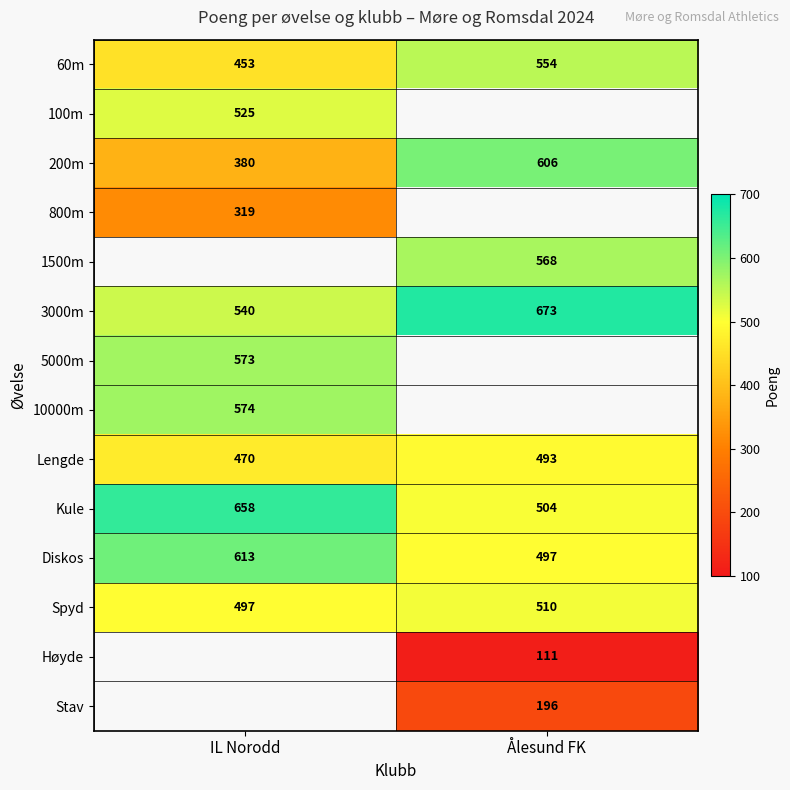

What is the sum of all Lengde values?

963